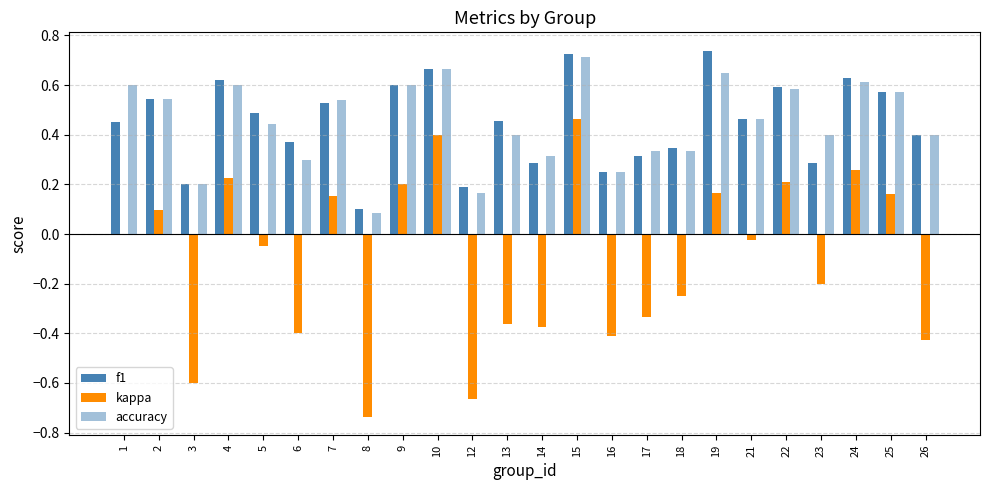

What is the value of the f1 bar at the 13th from the left?

0.3